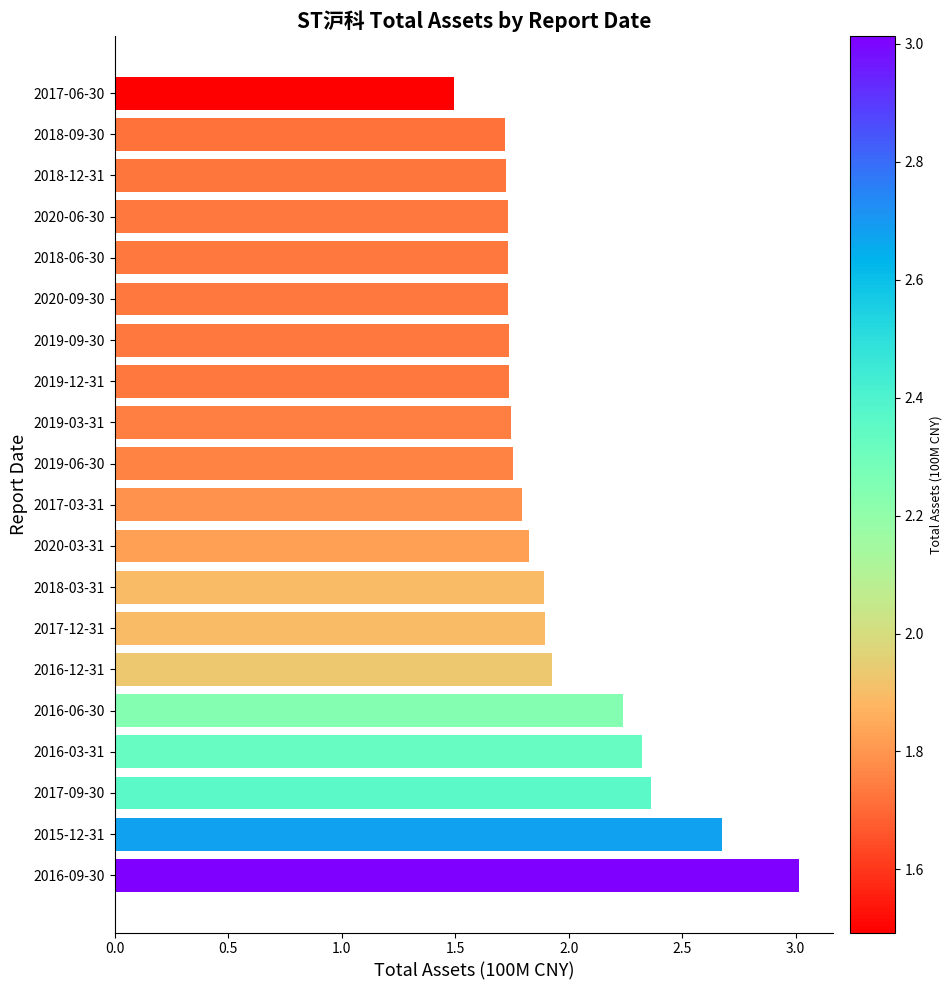

What is the sum of all values?

39.1